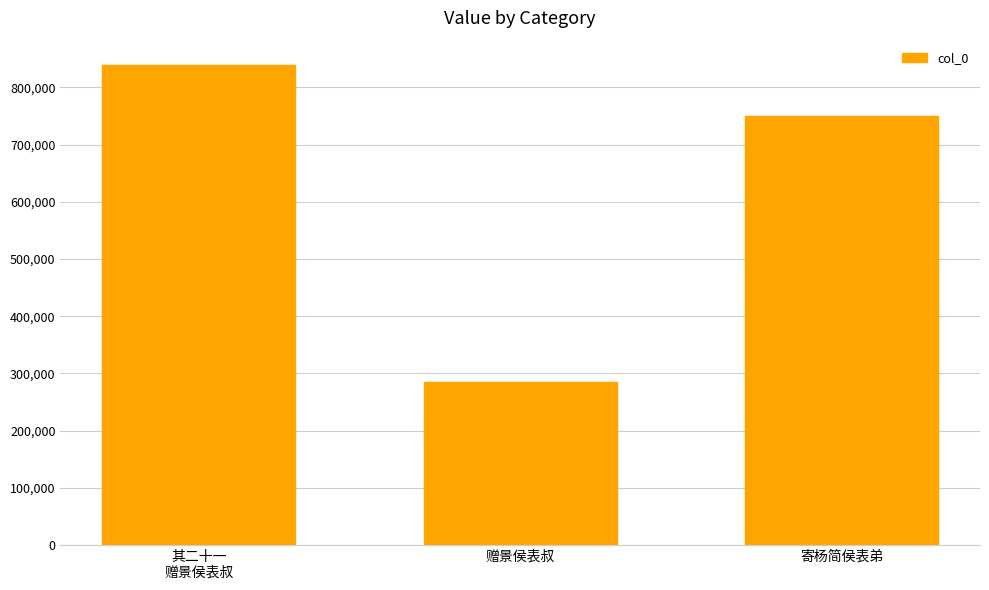

What is the label of the 1st bar from the left?

其二十一
赠景侯表叔